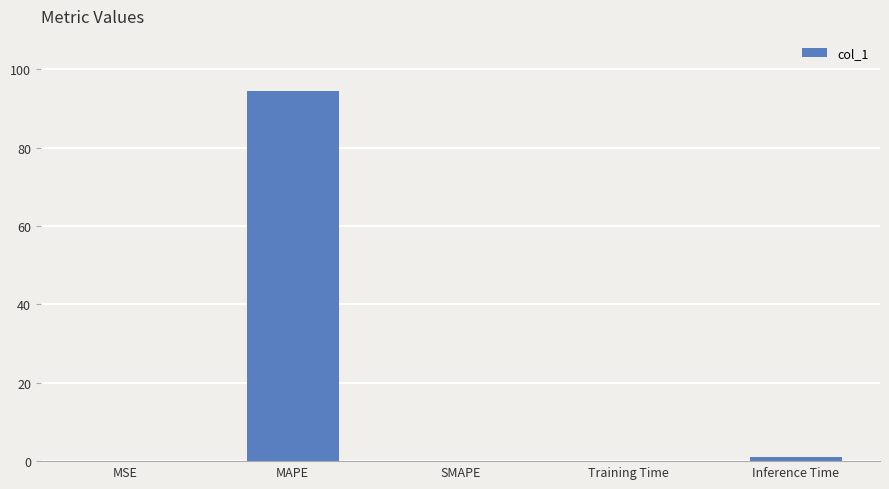

Which category has the highest value across all series?

MAPE